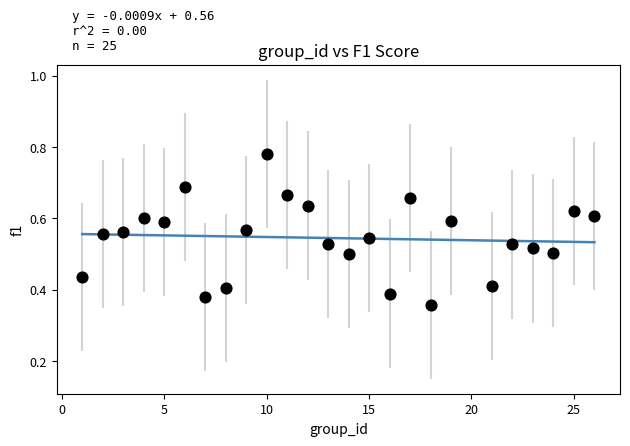

What is the range of X values (max minus min)?

25.0